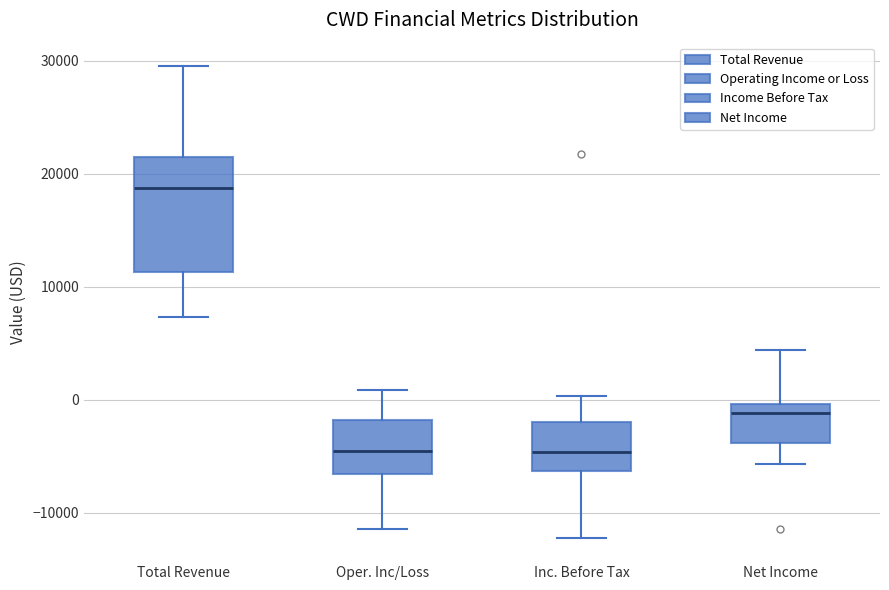

Which box has the highest median line?

Total Revenue